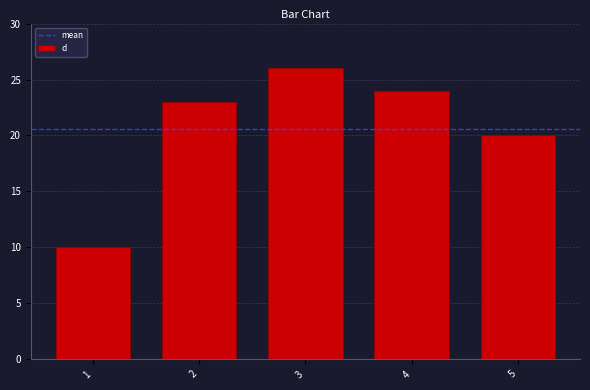

How many values are below 23?

2